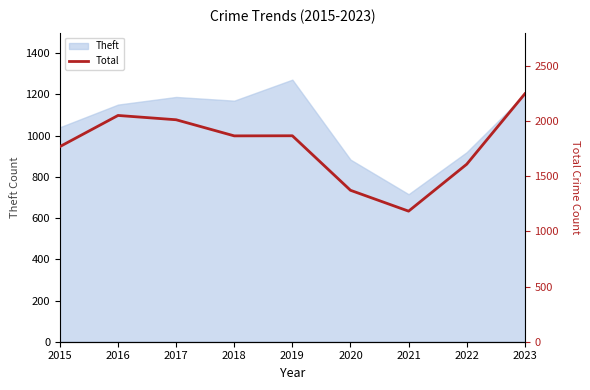

At which category does the data reach its first local valley?

2018